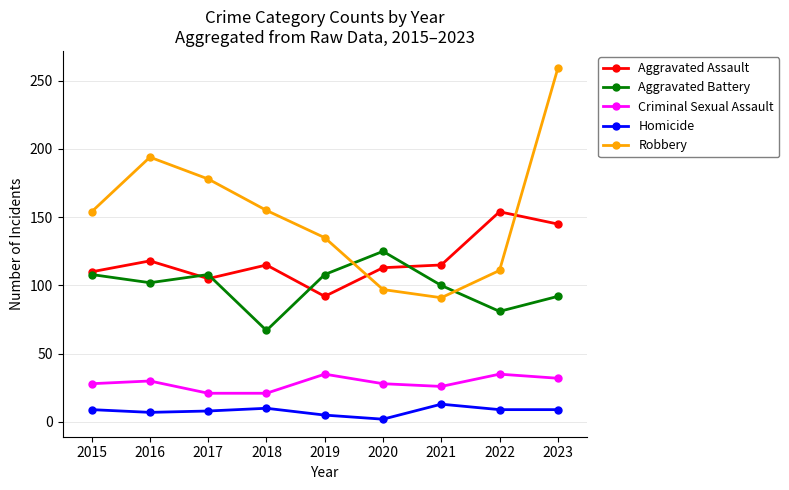

True or false: Homicide has a value of 9 at 2022.

True